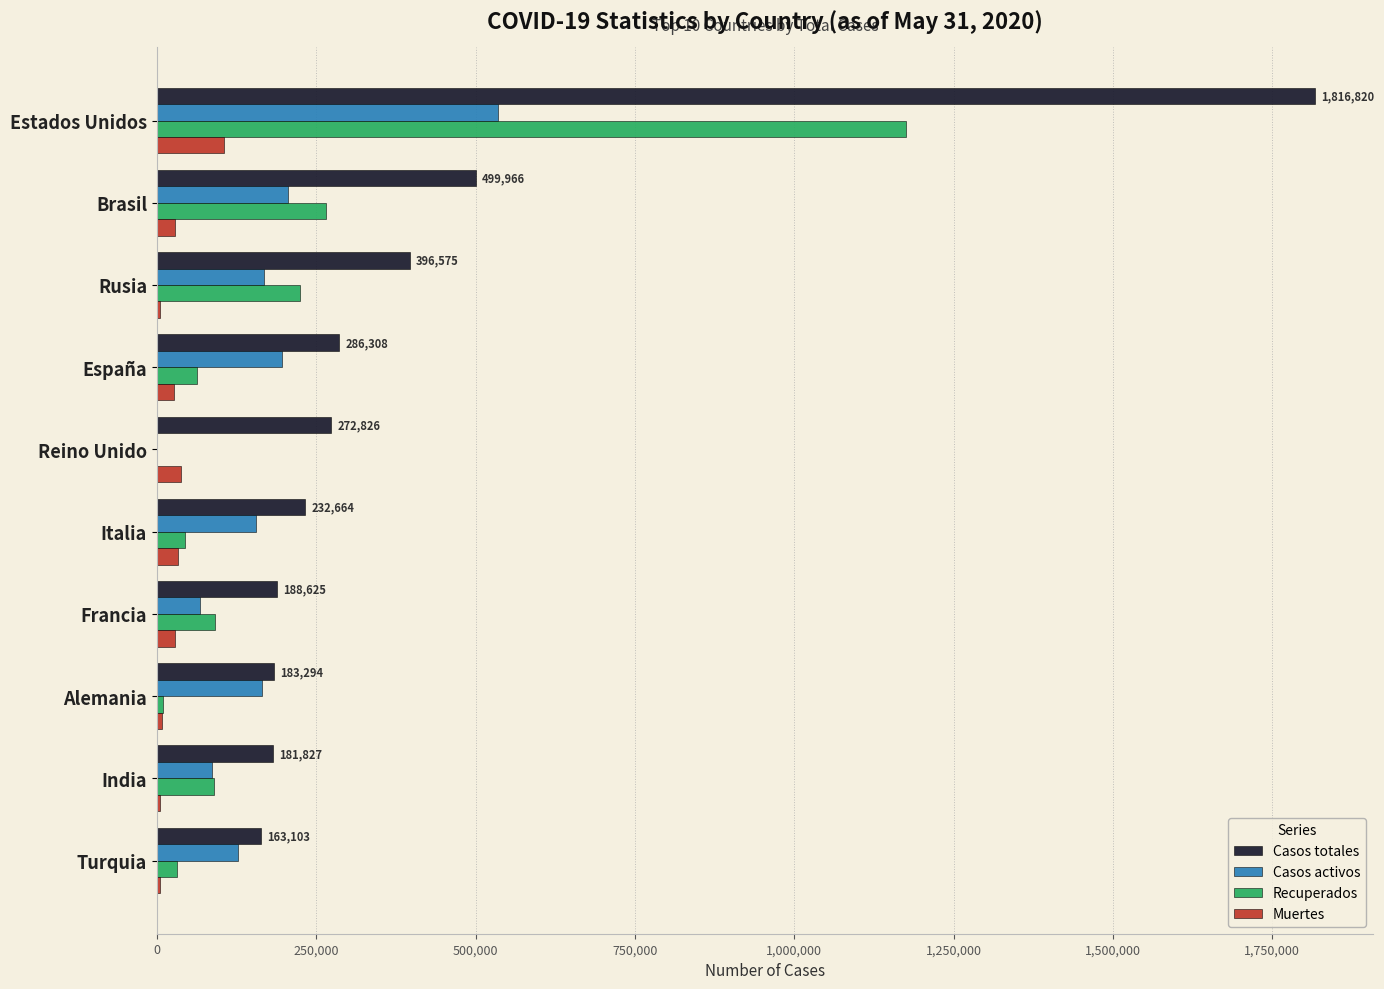

True or false: Casos activos has a value of 205371 at Brasil.

True